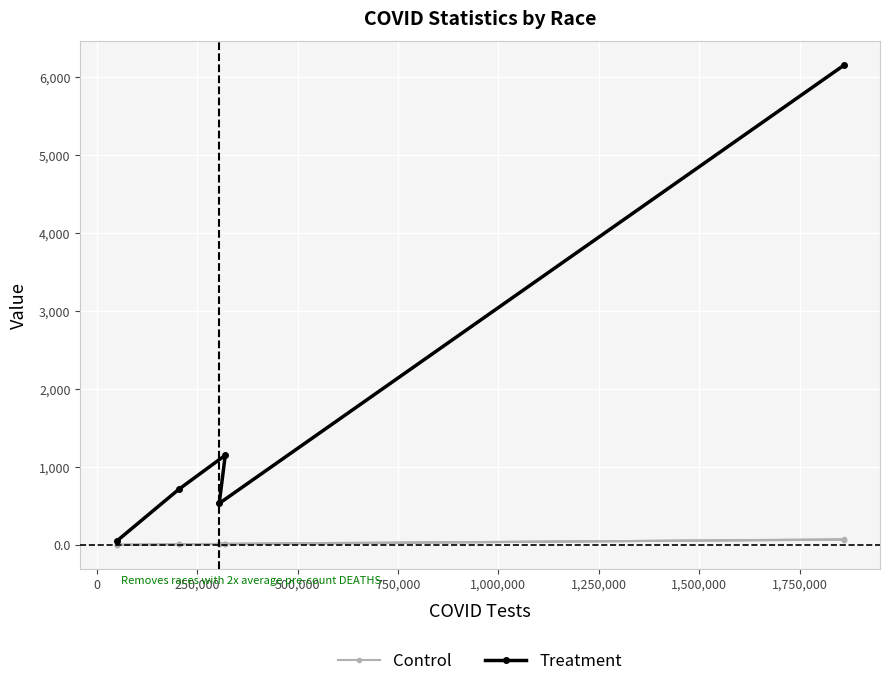

What is the minimum value shown in the chart?

1.8